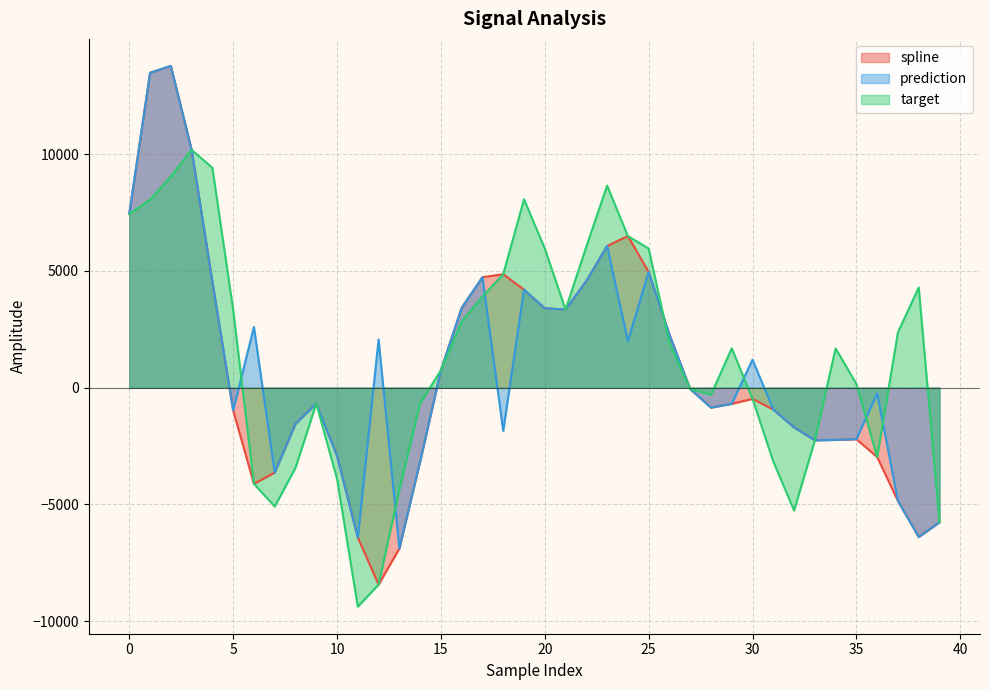

What is the sum of the spline values at 8 and 35?

-3760.0